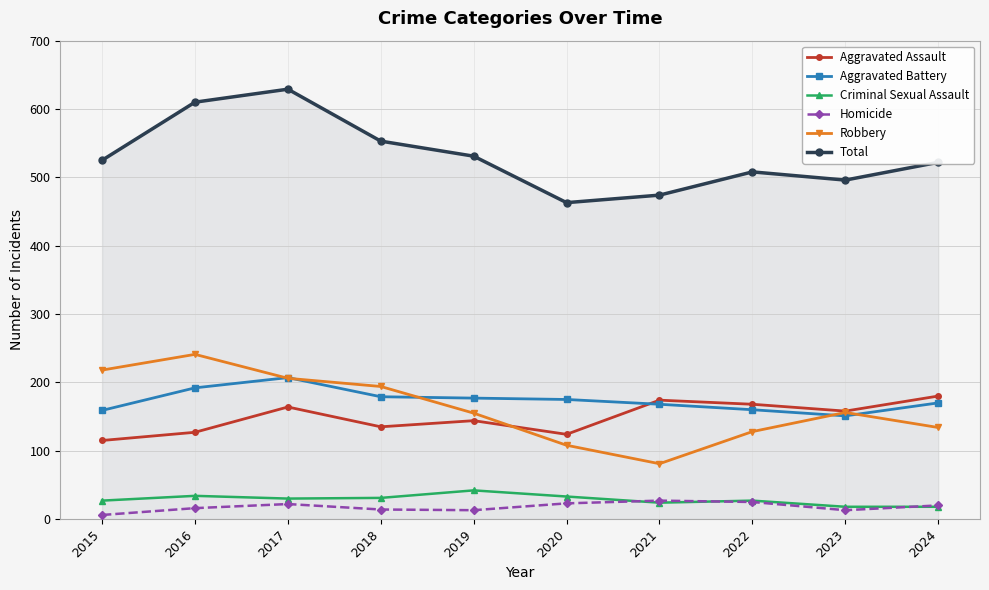

Read the Homicide value at 2017, to the nearest 5.

20